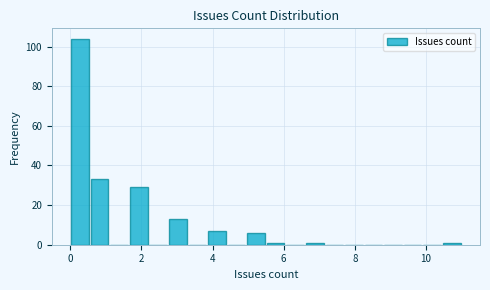

Around what value on the x-axis is the tallest bar? Give the approximate position of its centre, as read against the axis.

0.2